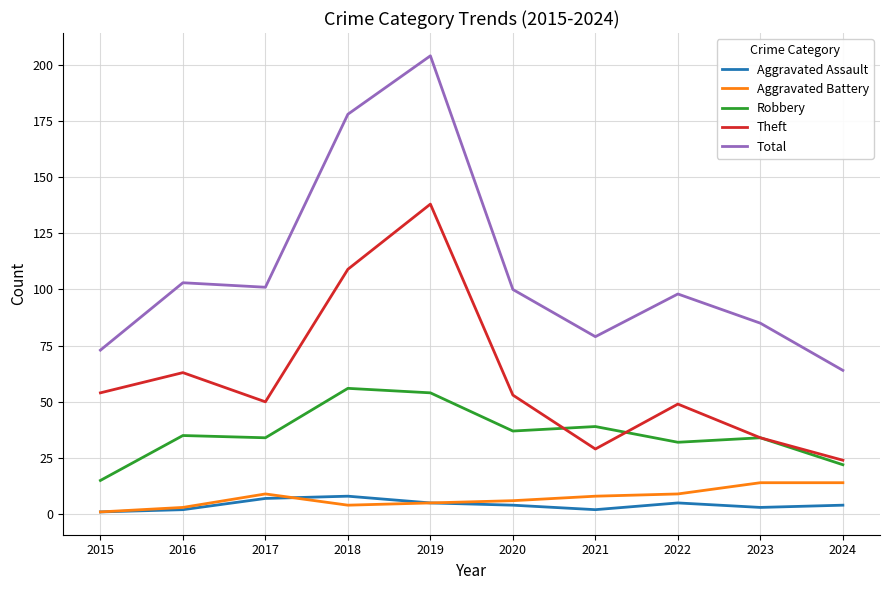

What are all the series names shown in the legend?

Aggravated Assault, Aggravated Battery, Robbery, Theft, Total